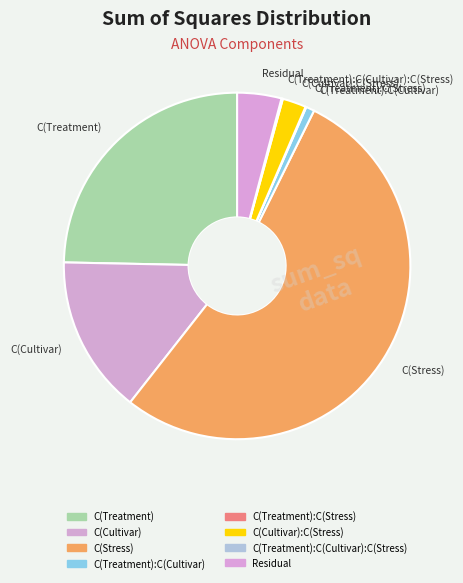

What is the largest slice in the pie chart?

C(Stress)